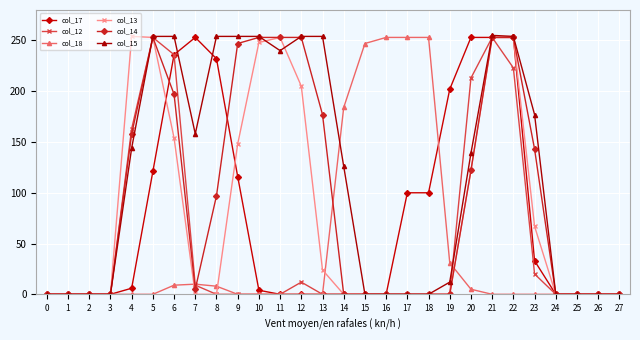

How many categories are shown in the chart?

28